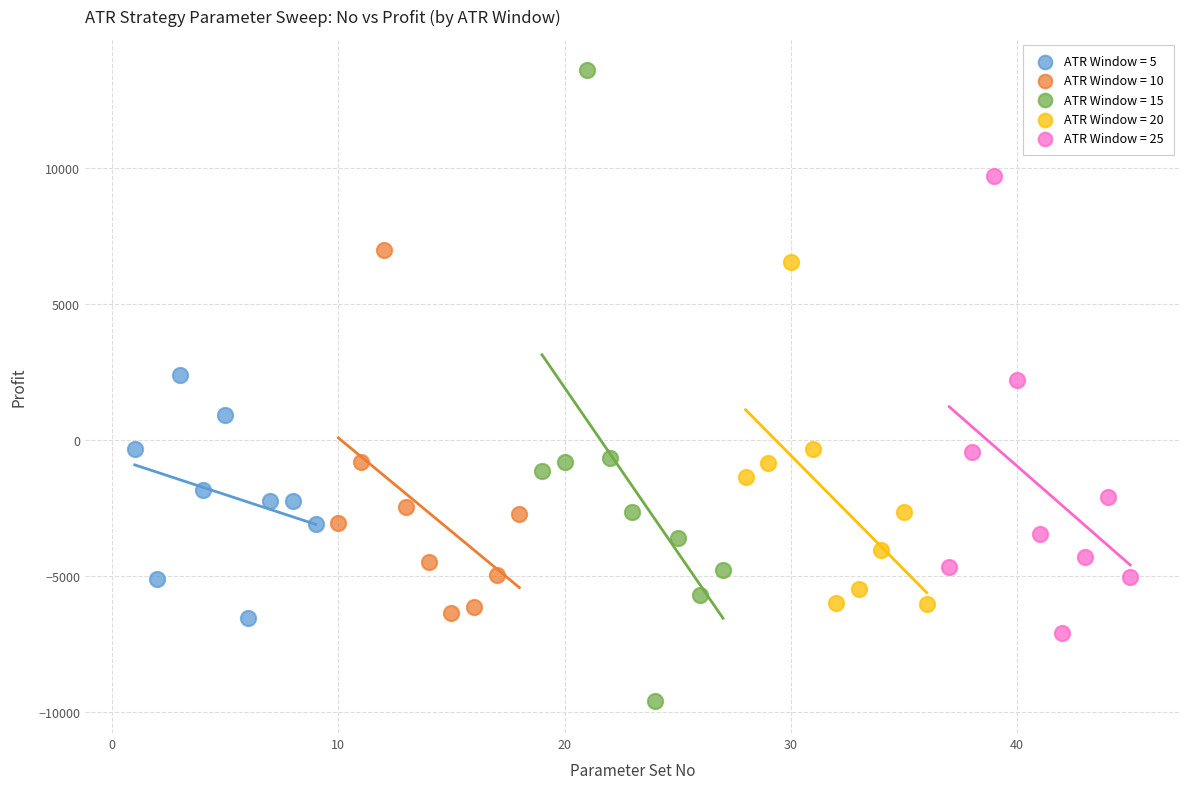

Which series reaches the maximum Y coordinate?

ATR Window = 15